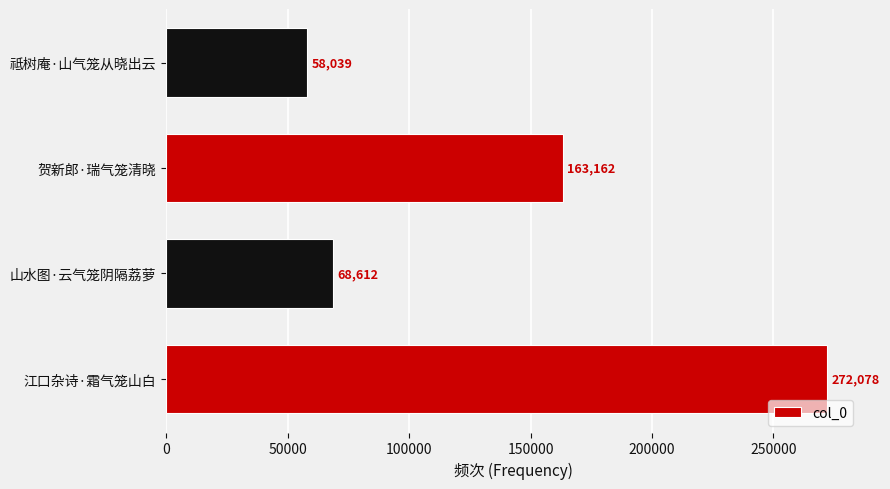

What is the sum of all values?

561891